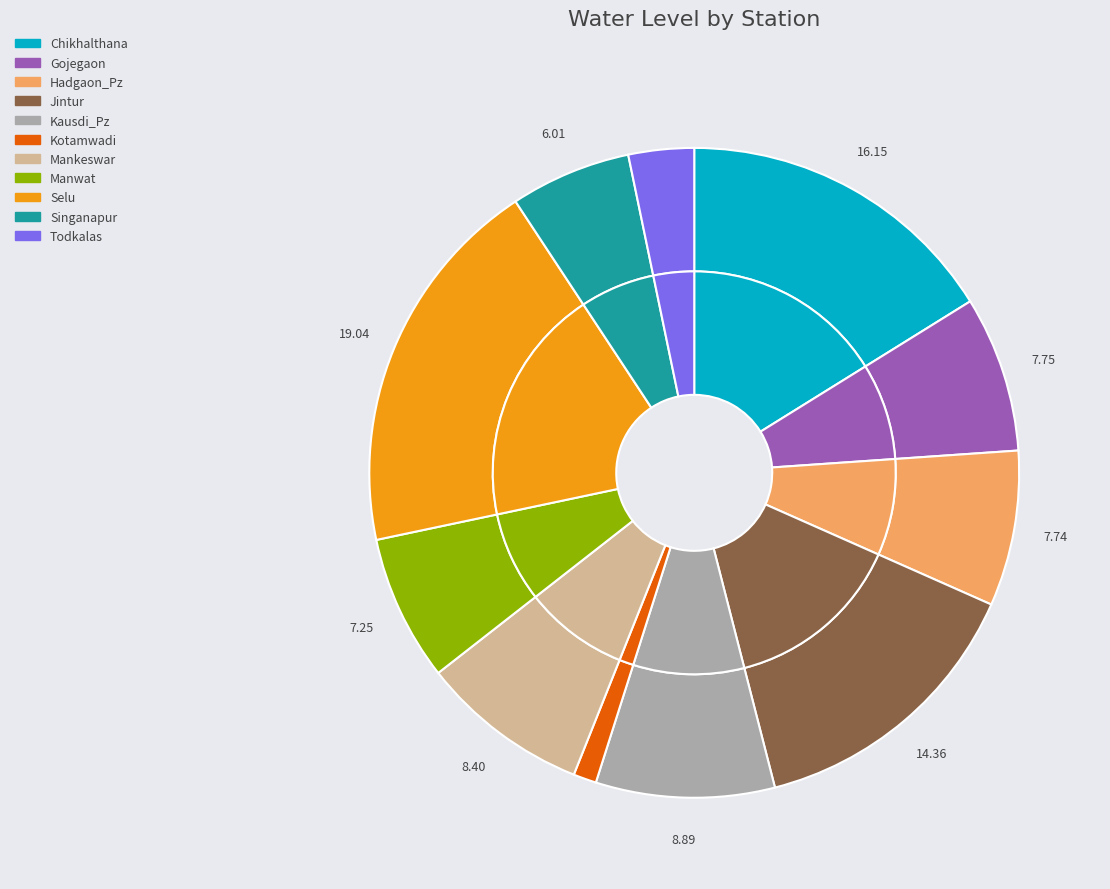

To the nearest percent, what portion does Kausdi_Pz represent?

9%